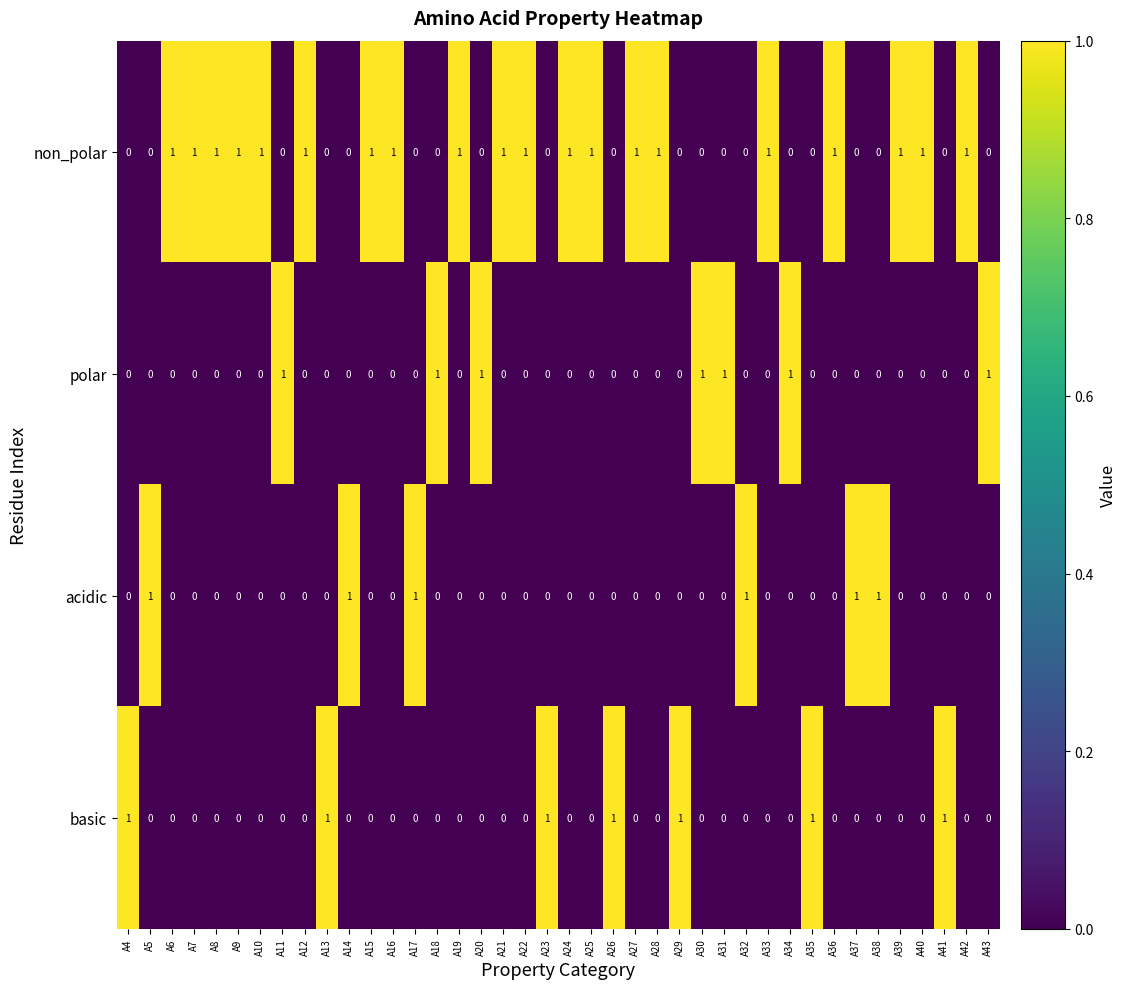

What is the sum of all acidic values?

6